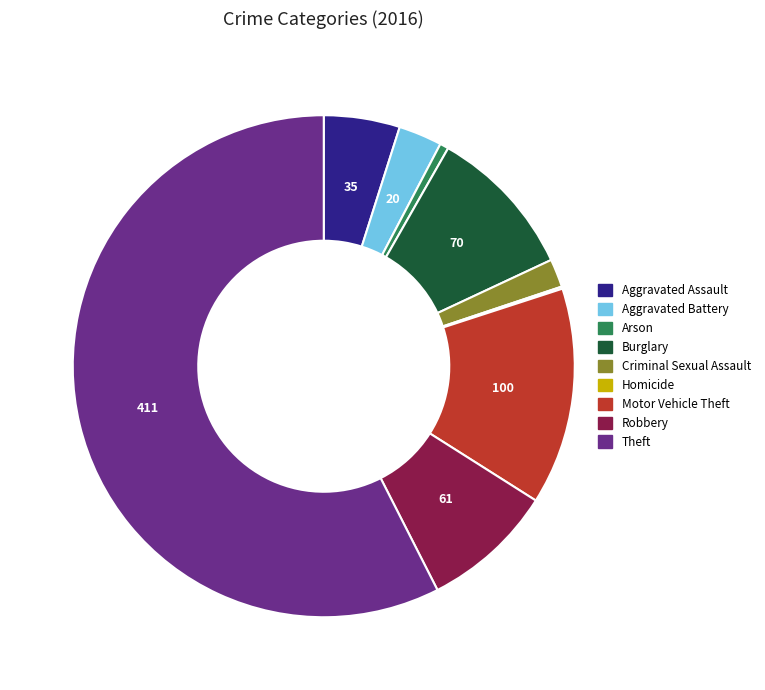

Does any single category account for the majority?

Yes